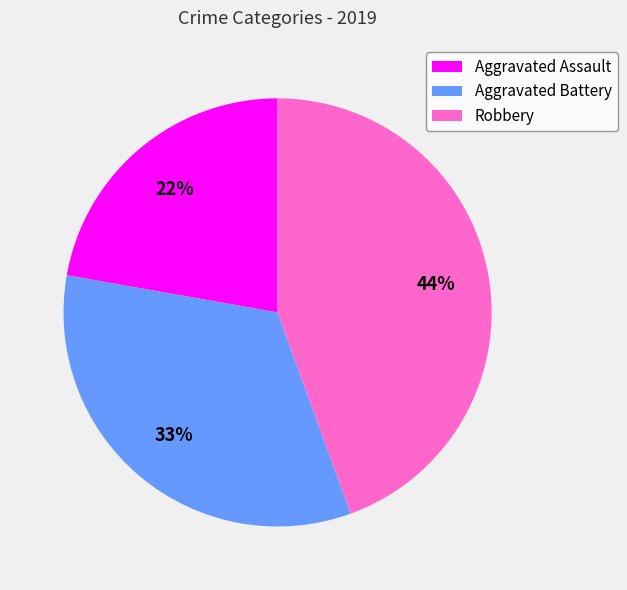

Between Aggravated Assault and Robbery, which is larger?

Robbery